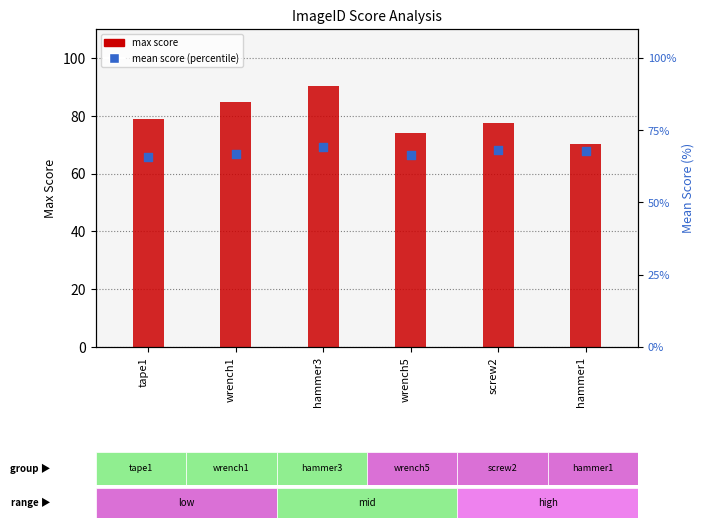

What is the total value across all series at wrench1?

151.7